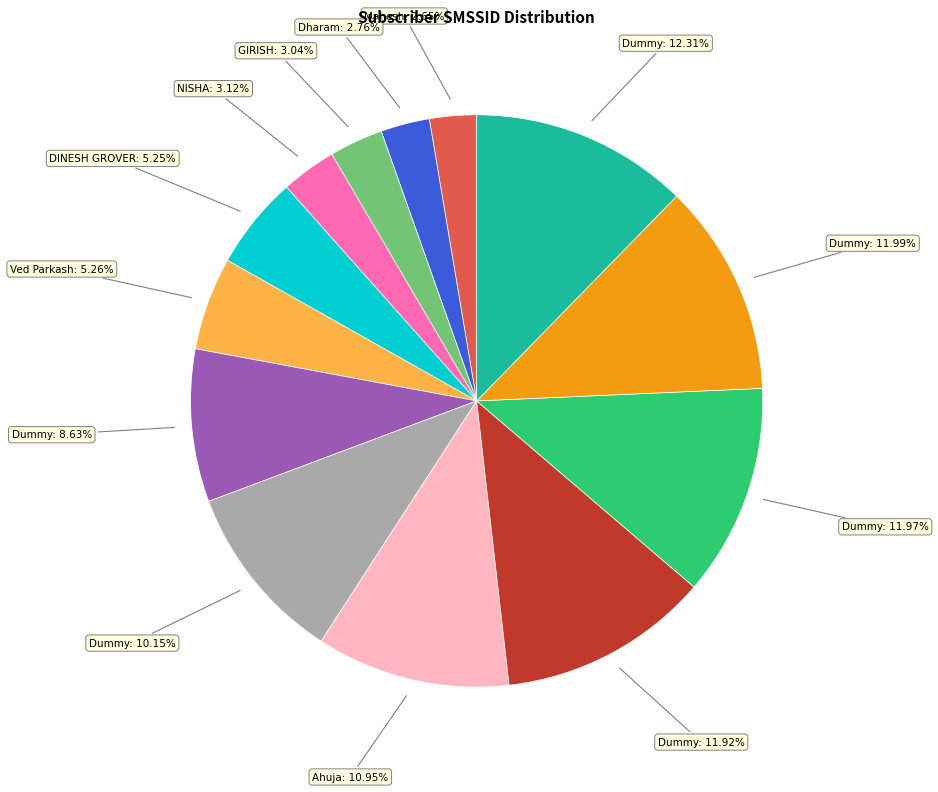

Does any single category account for the majority?

No